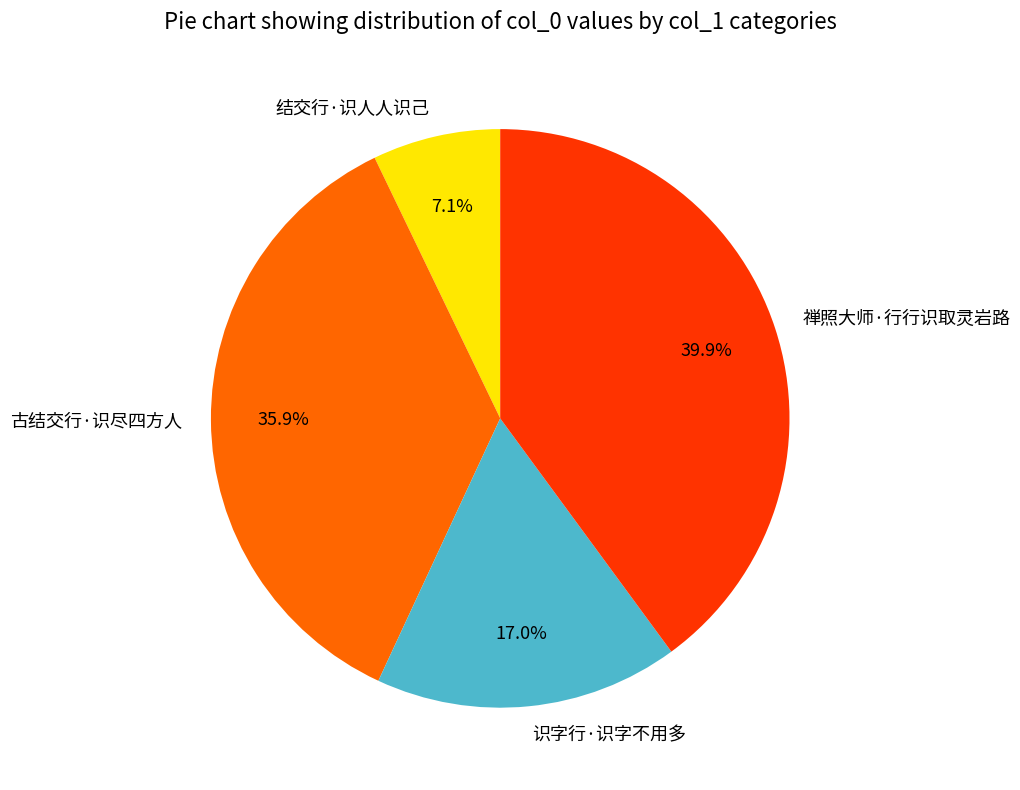

To the nearest percent, what is the combined percentage of 禅照大师·行行识取灵岩路 and 识字行·识字不用多?

57%